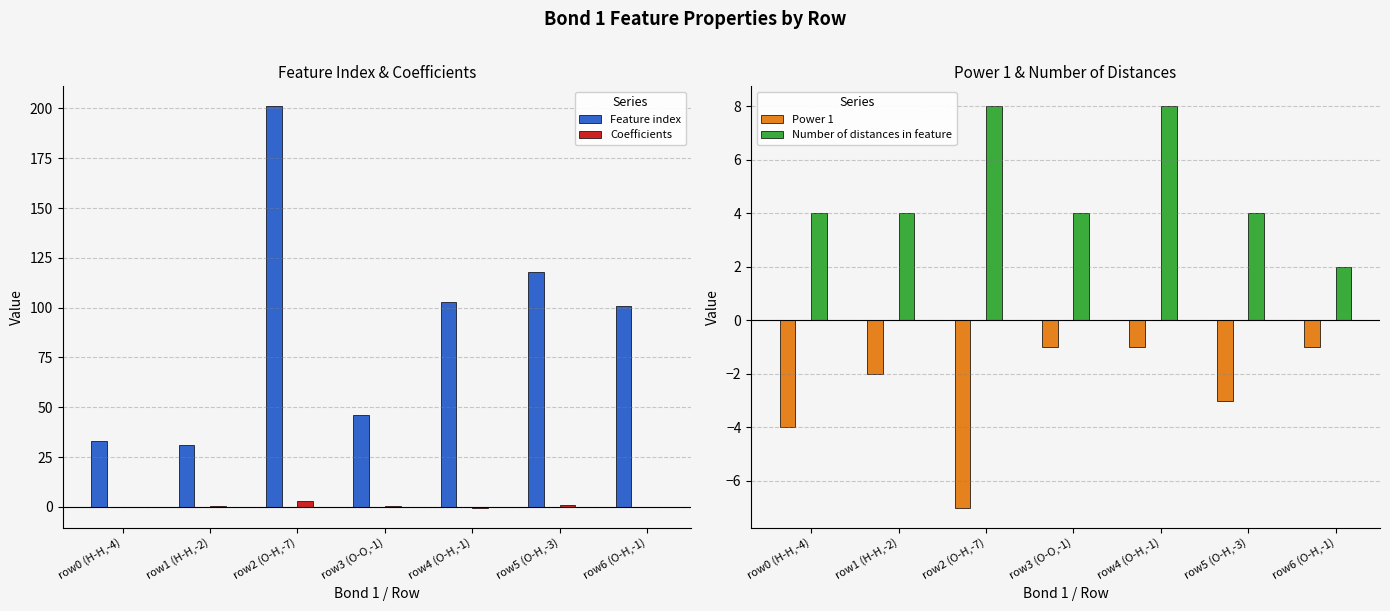

What is the sum of all Feature index values?

633.0